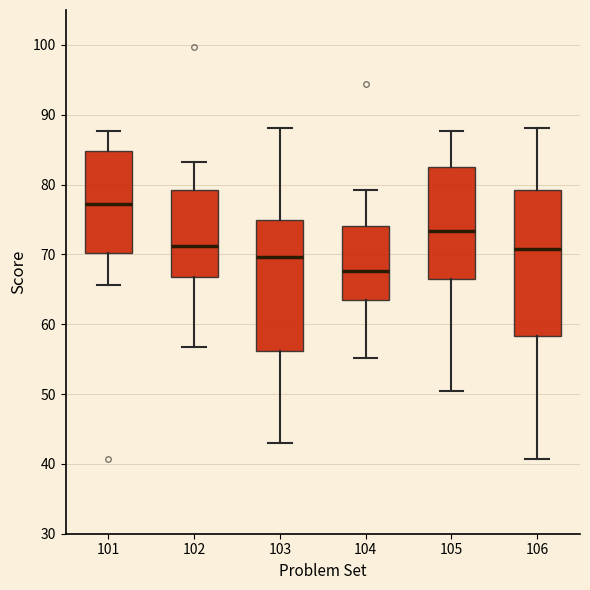

Which box has the lowest median line?

104